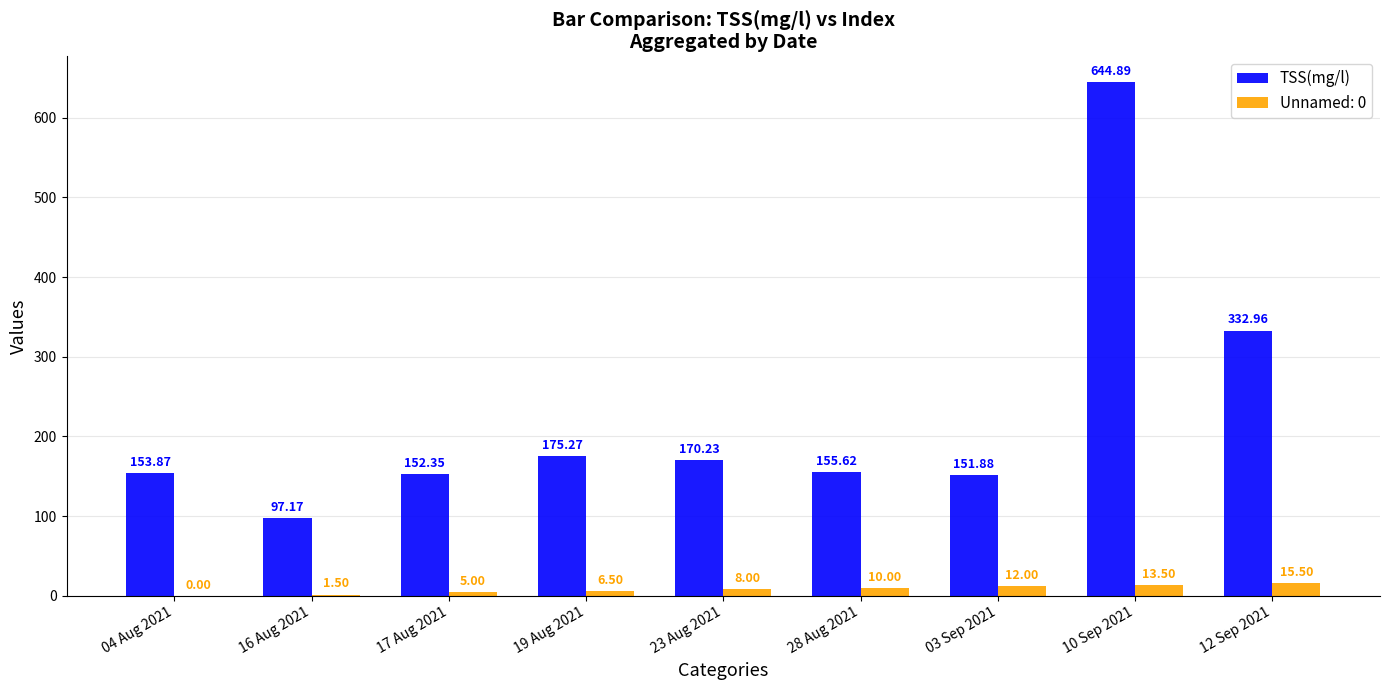

Between 17 Aug 2021 and 28 Aug 2021, which series saw the biggest shift?

Unnamed: 0